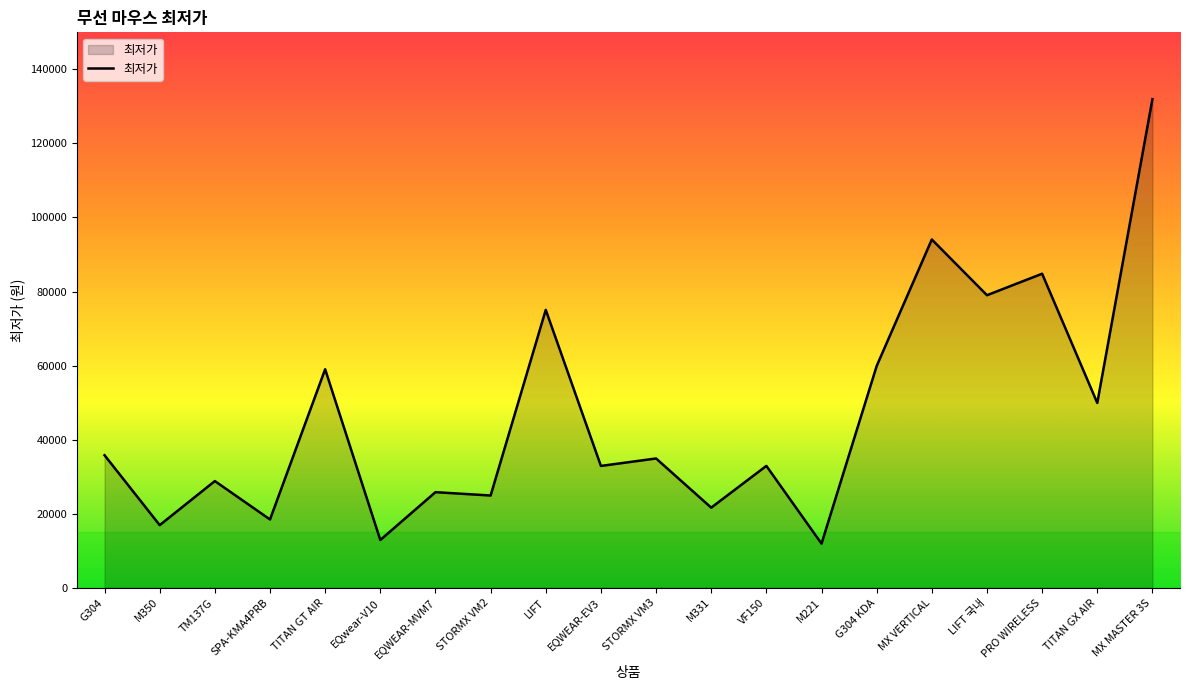

What is the difference between the values at M221 and MX MASTER 3S?

120050